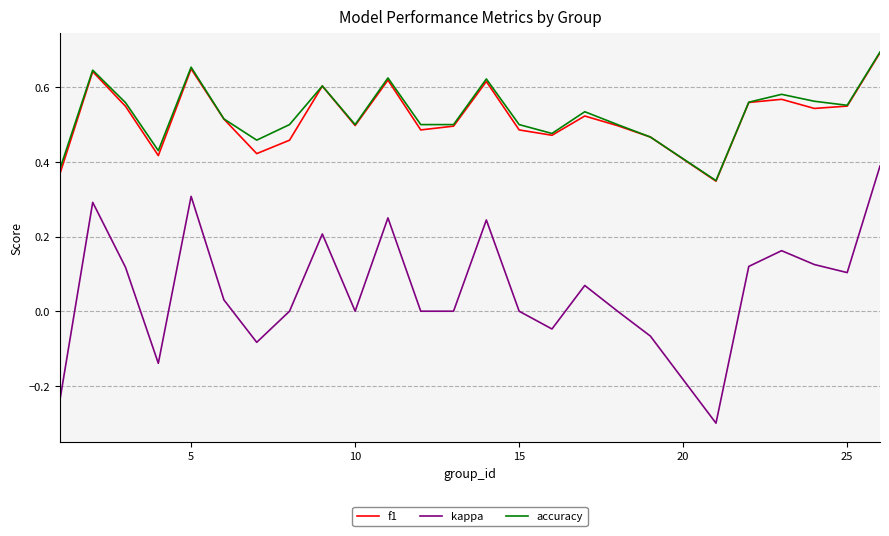

True or false: accuracy and kappa cross at least once.

False